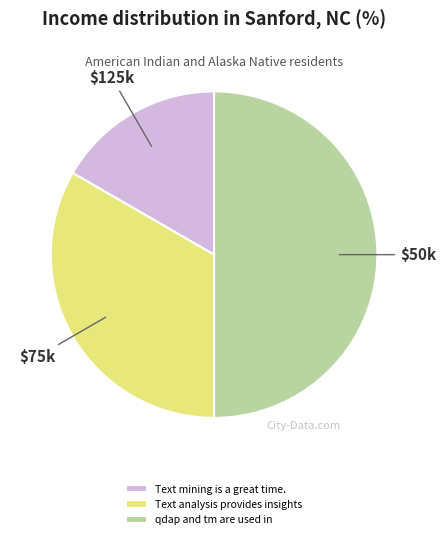

Is Text analysis provides insights the majority of the pie?

No